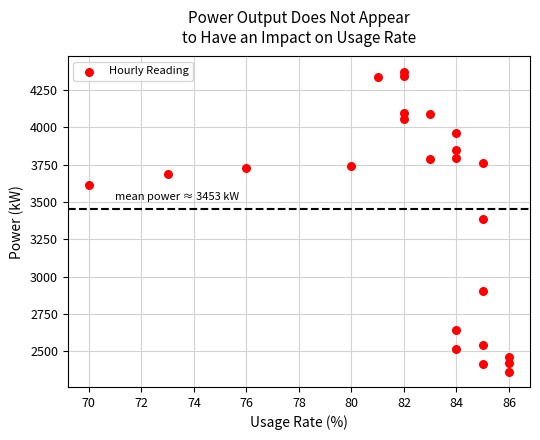

What is the range of X values (max minus min)?

16